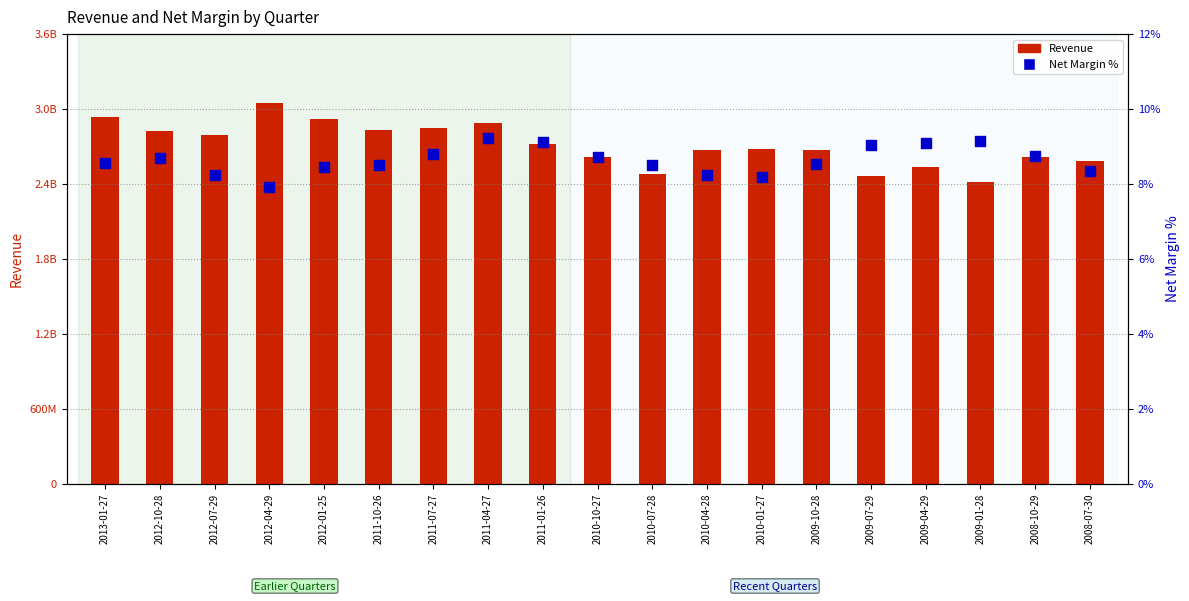

Which series reaches the minimum Y coordinate?

Net Margin %